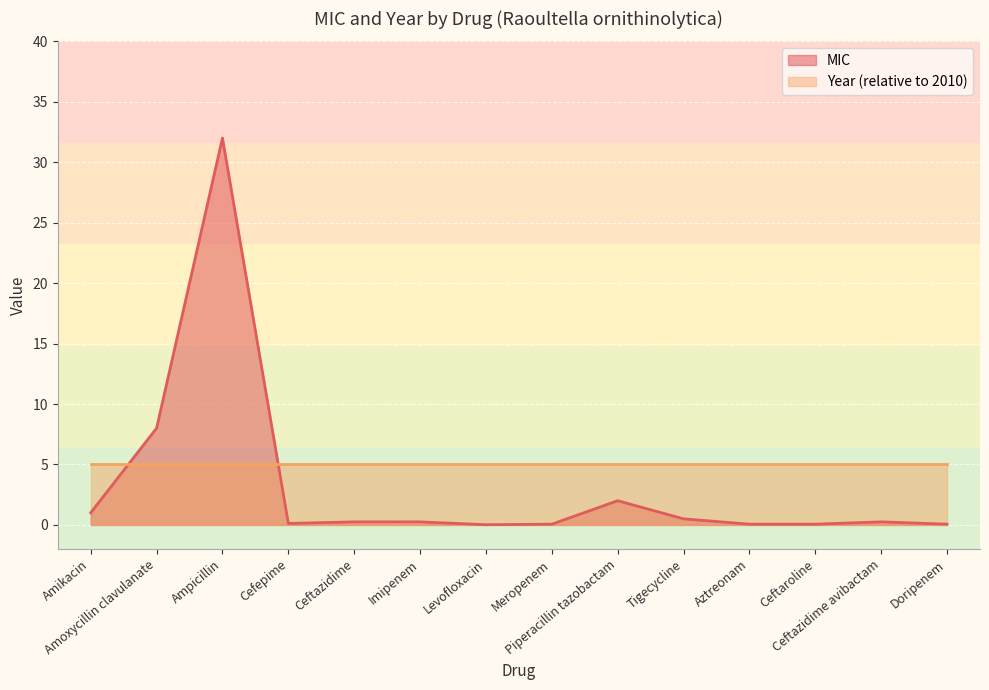

Reading left to right, what are all the values shown in this chart?

1.0	8.0	32.0	0.1	0.2	0.2	0.0	0.1	2.0	0.5	0.1	0.1	0.2	0.1